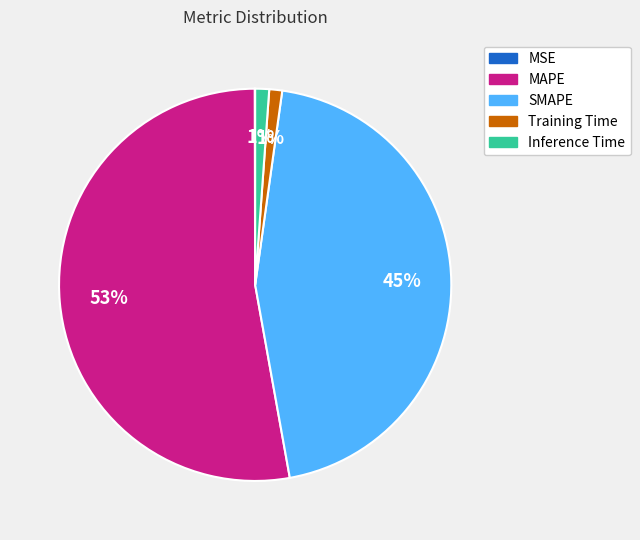

Approximately how many times larger is the value at MAPE compared to SMAPE?

1.2